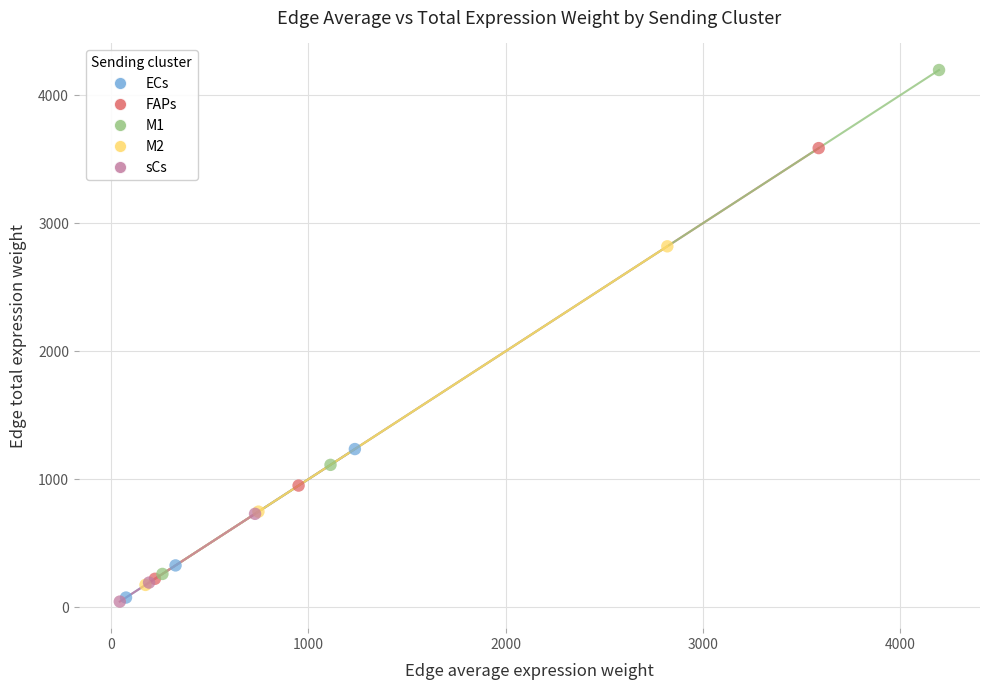

Which series has the widest spread of Y values?

M1